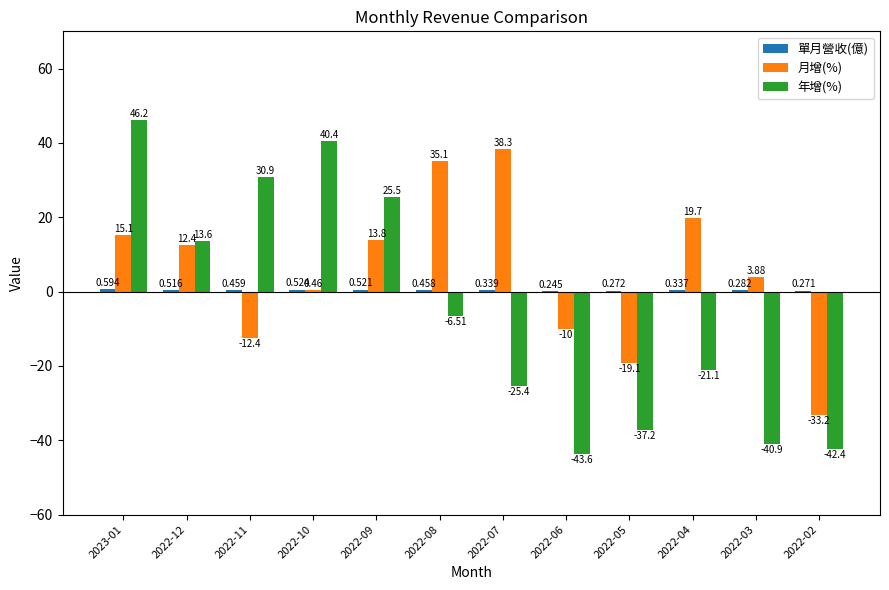

Which series changed the most between 2022-11 and 2022-07?

年增(%)